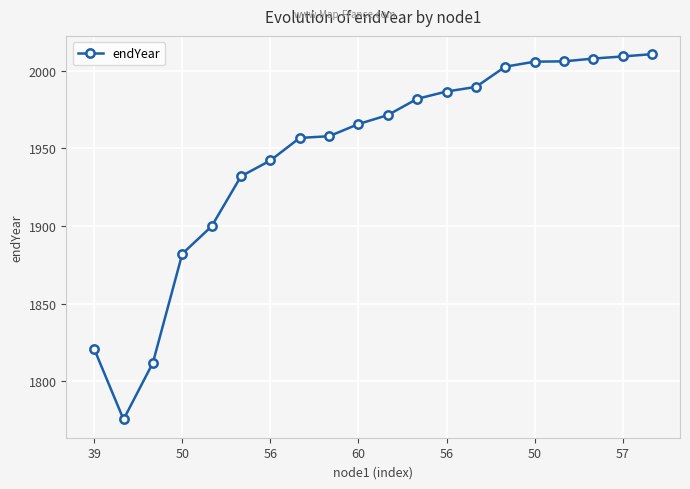

What is the difference between the maximum and minimum values?

235.2